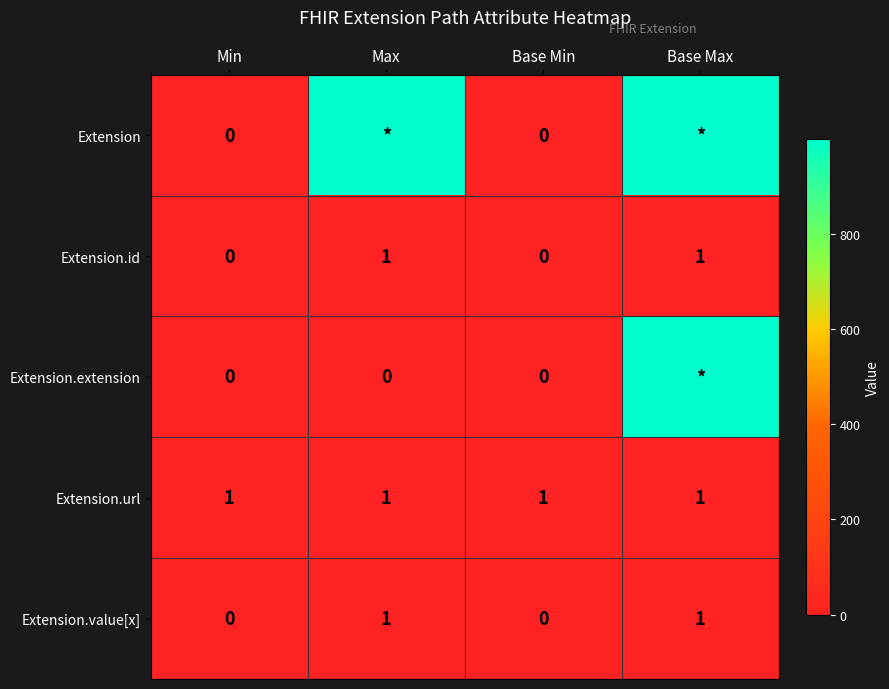

Is the value of Extension.id at Base Min greater than the value of Extension.url at Max?

No